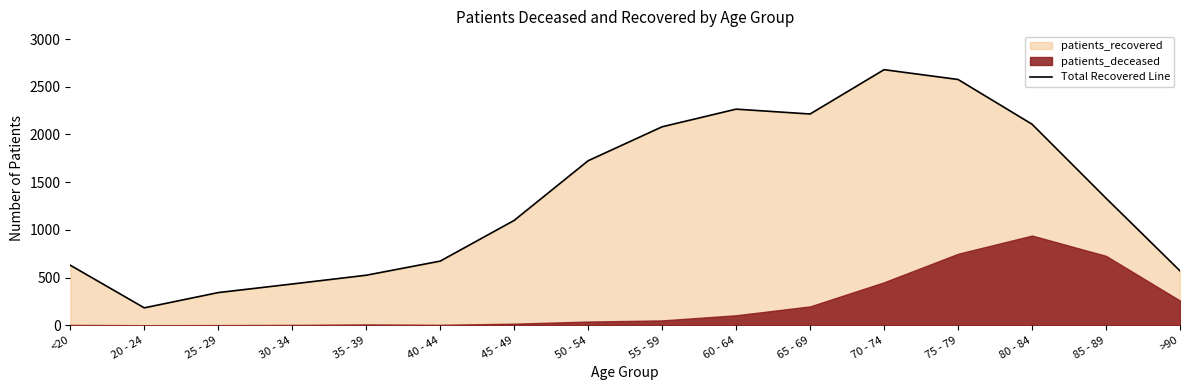

Read the value at 35 - 39.

524